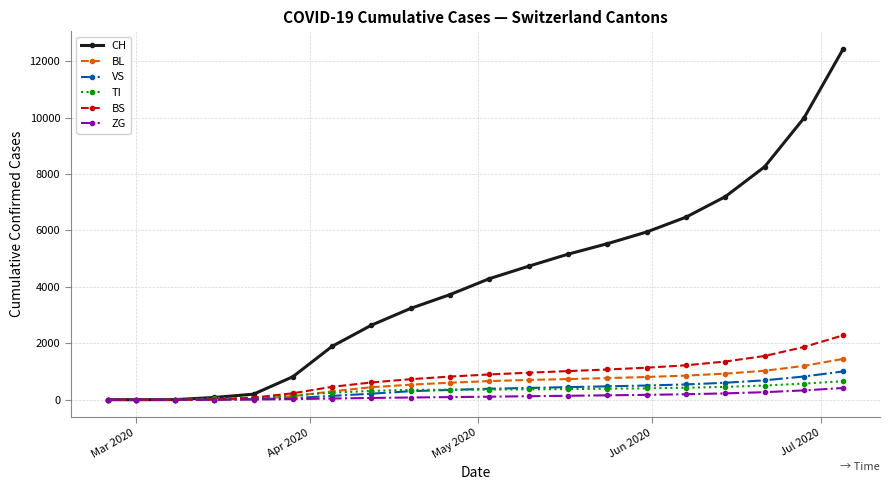

How many series are shown in this chart?

6